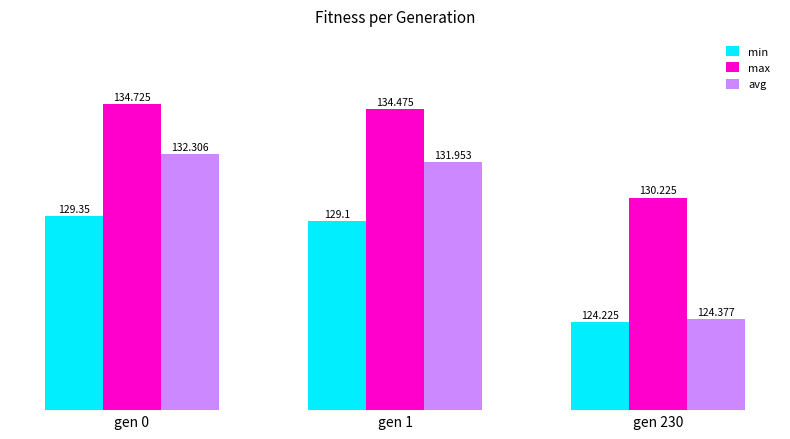

What is the difference between the max values at gen 230 and gen 0?

4.5